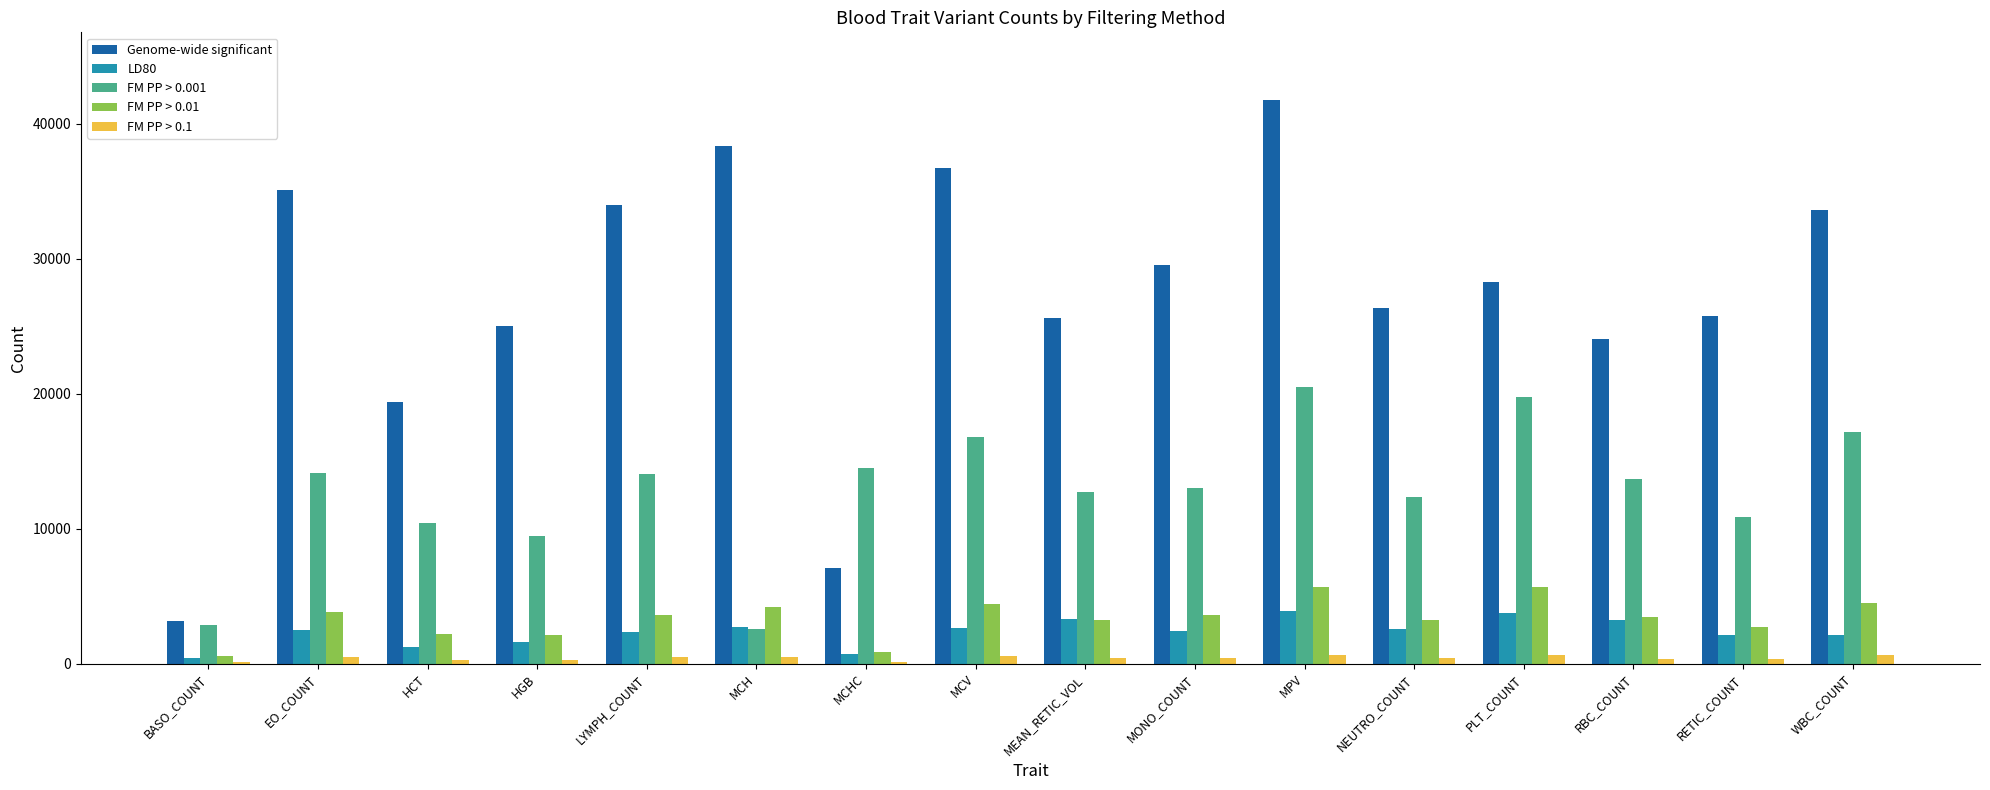

The FM PP > 0.01 series shows 6967 at MCH. True or false?

False